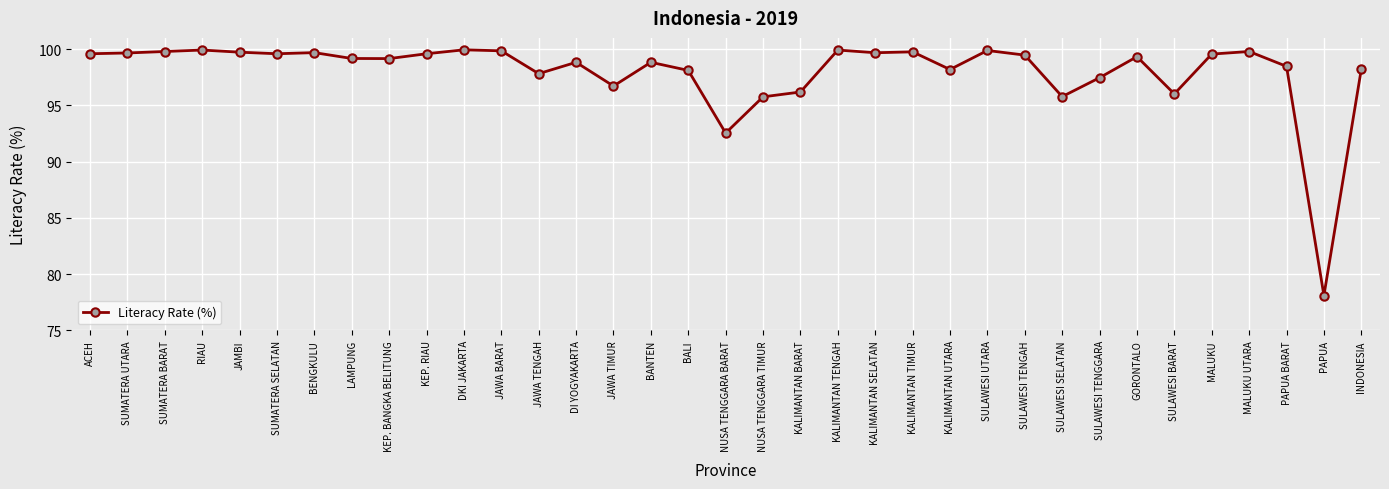

Approximately how many times larger is the value at LAMPUNG compared to BENGKULU?

1.0